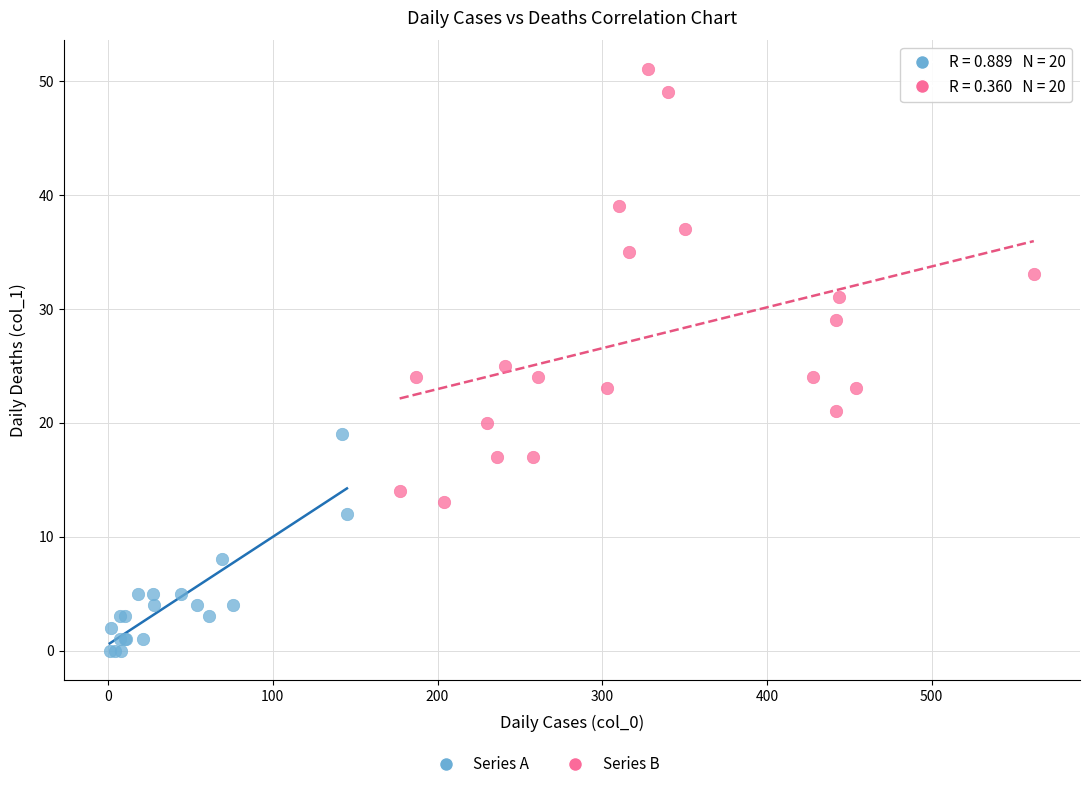

Which series reaches the maximum Y coordinate?

Series B